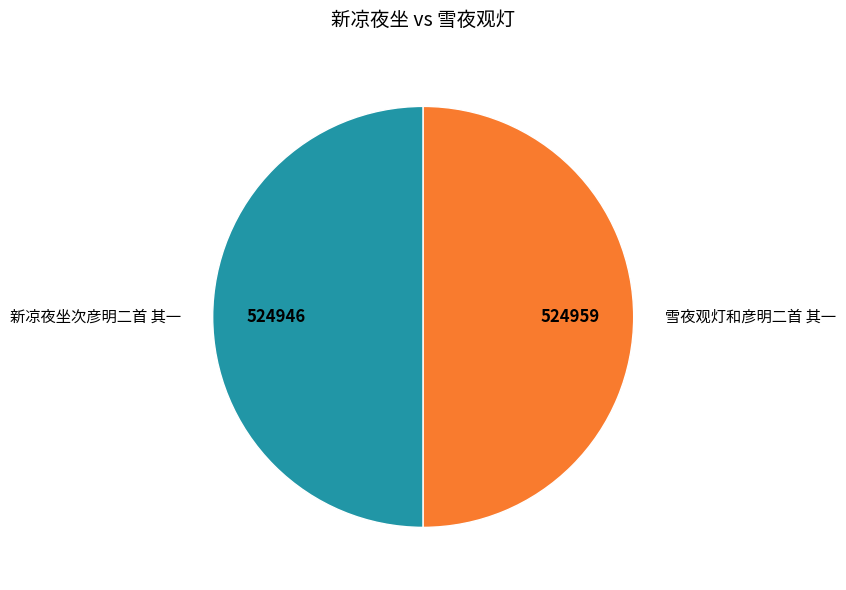

Approximately how many times larger is the value at 新凉夜坐次彦明二首 其一 compared to 雪夜观灯和彦明二首 其一?

1.0